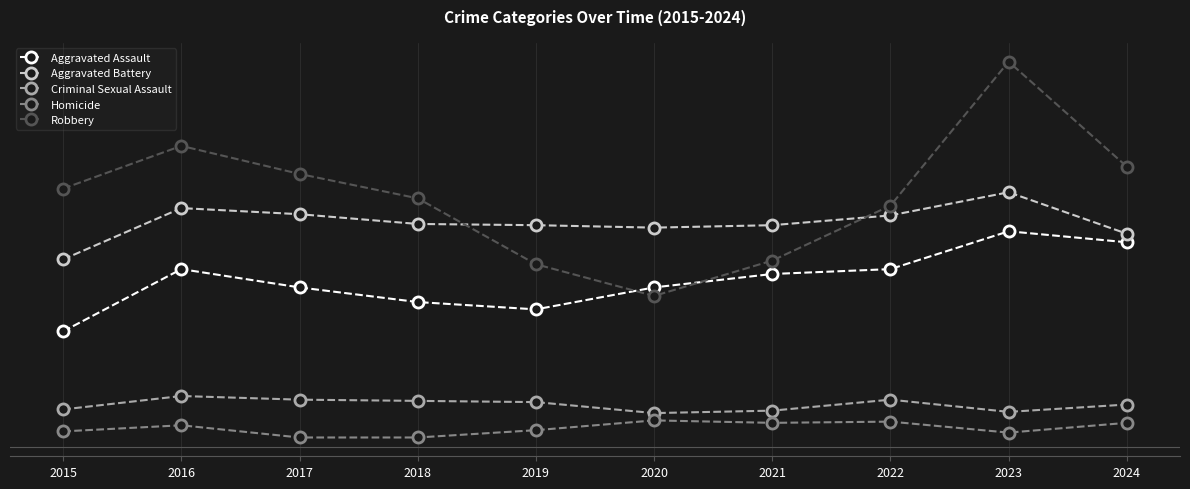

True or false: Aggravated Assault has more than 2 interior local peaks.

False